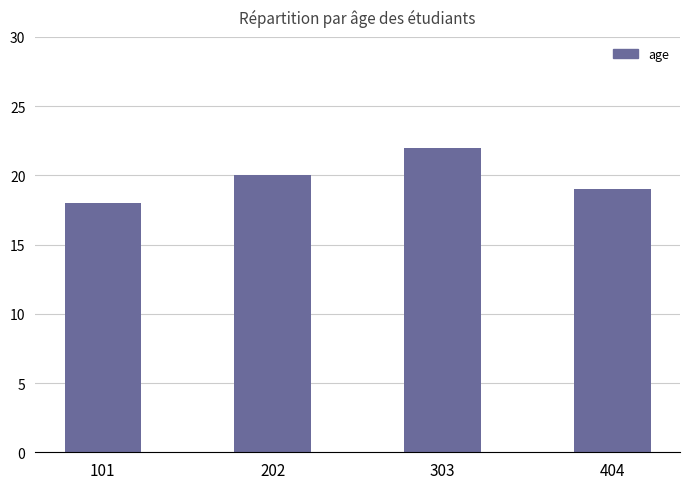

What is the value of the 2nd bar from the left?

20